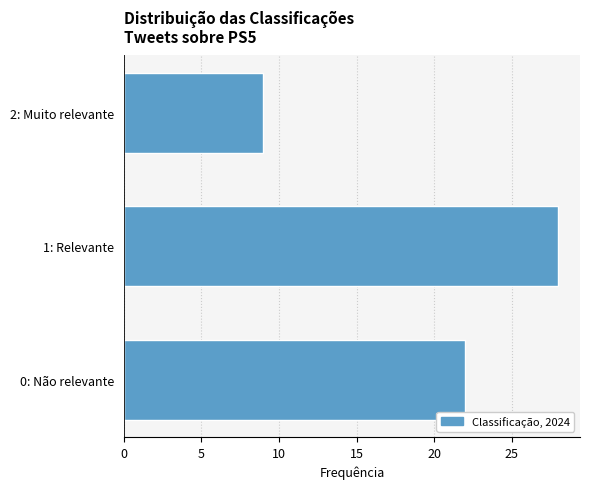

Reading bottom to top, extract all data points from this chart.

22	28	9